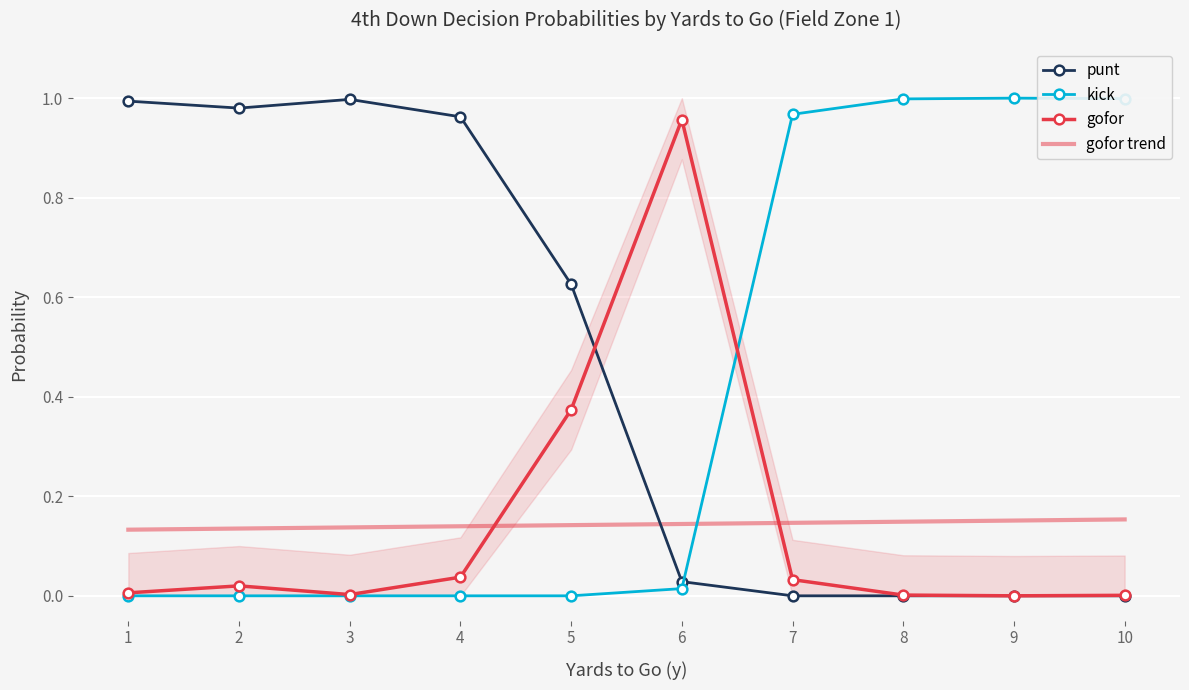

Which series changed the most between 7 and 9?

gofor